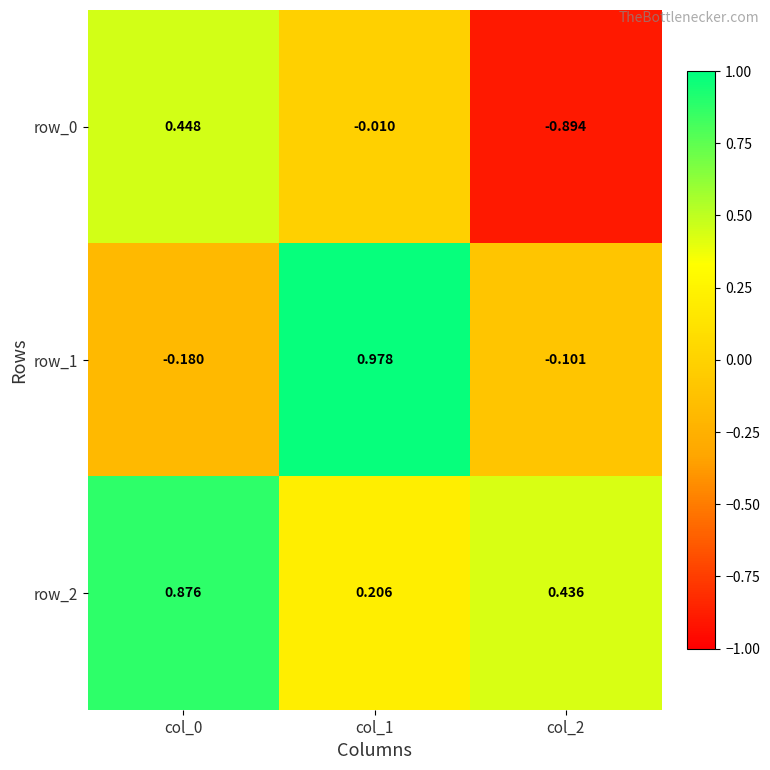

How many values in row_1 are above zero?

1